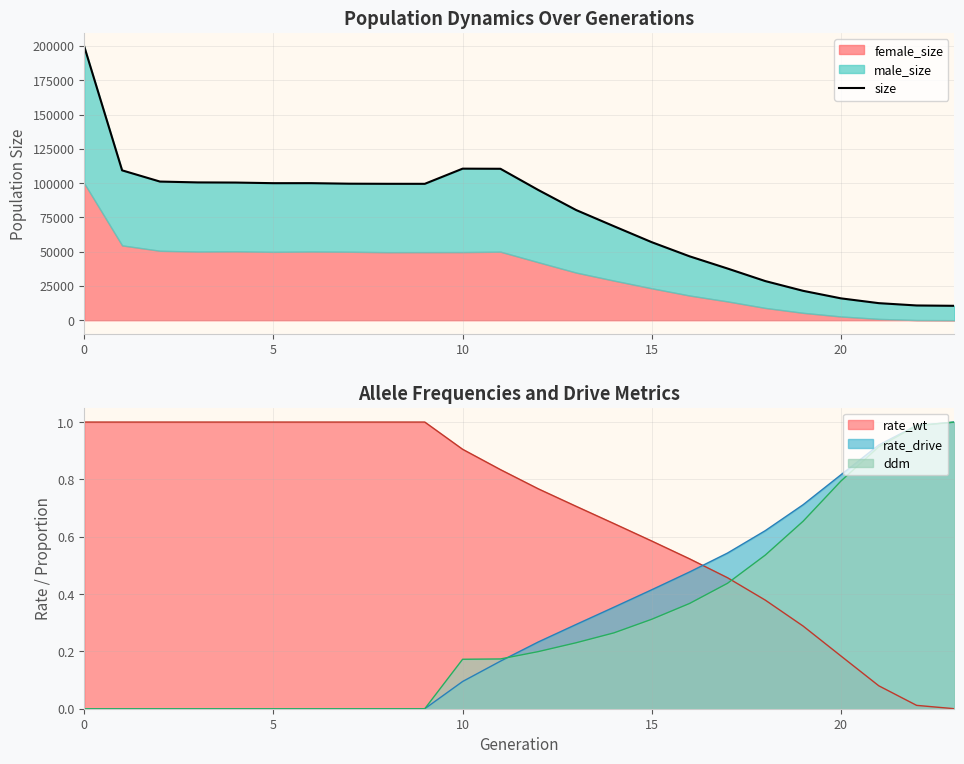

What is the difference between the maximum and minimum values?

189105